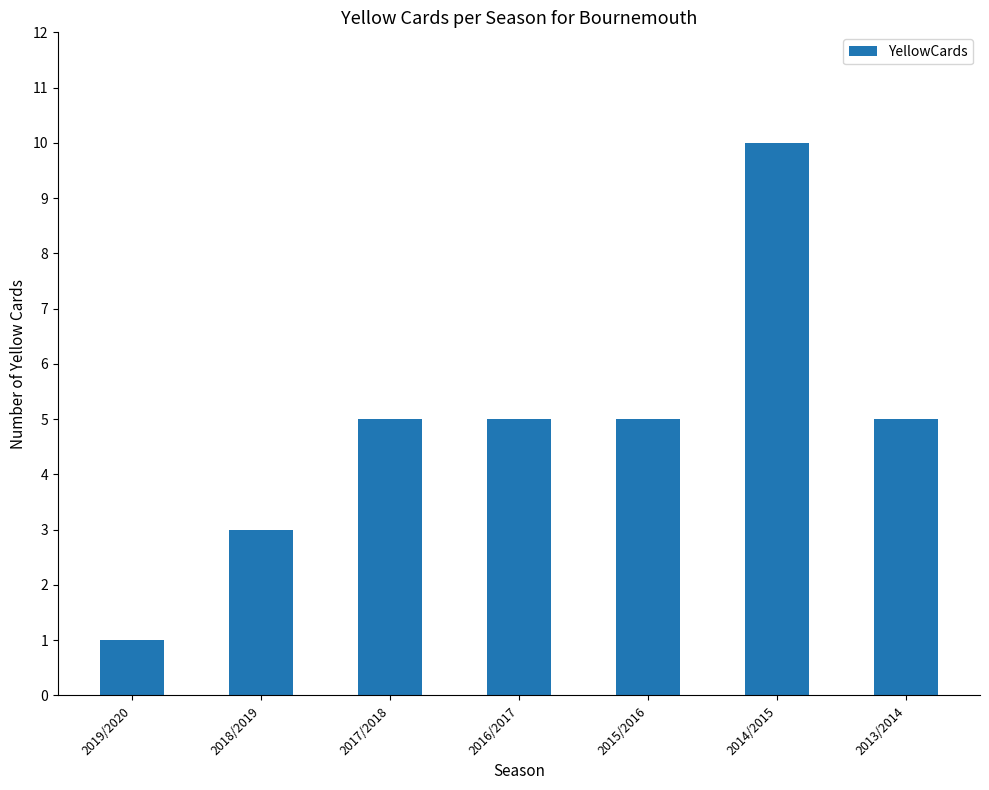

Read the value at 2014/2015.

10